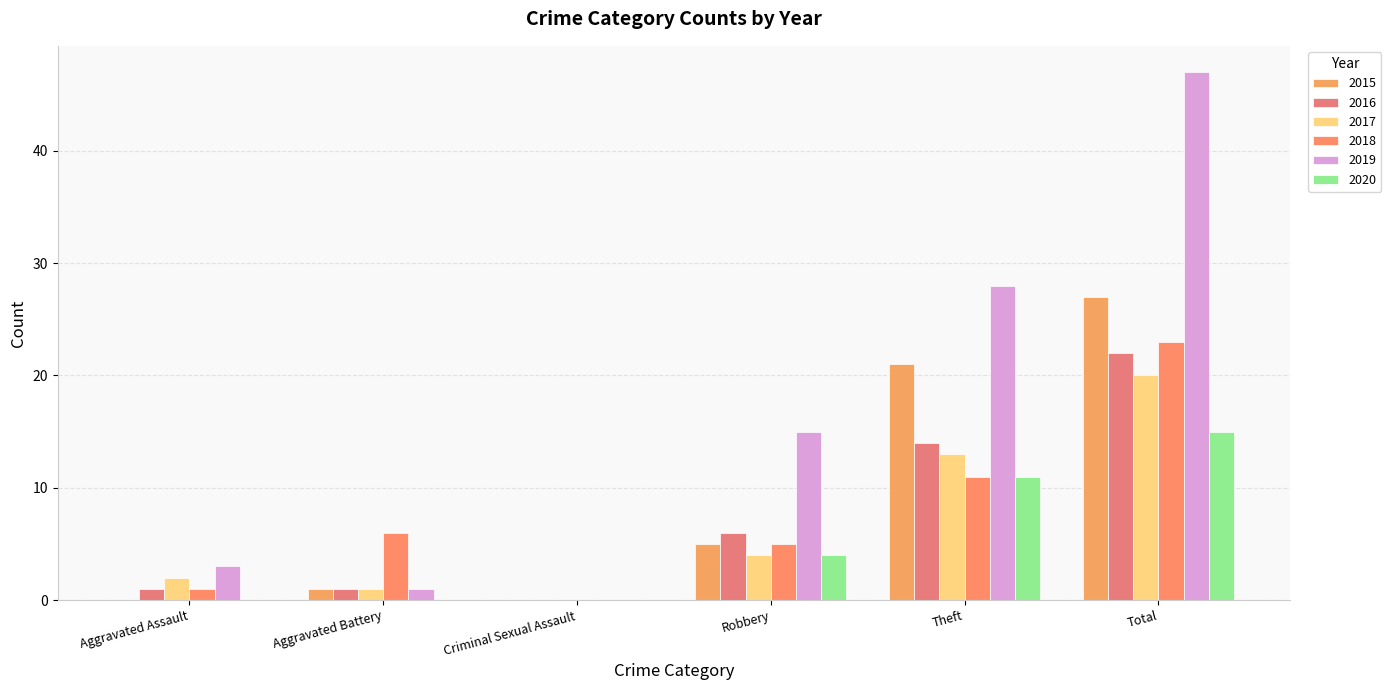

Reading left to right, what are all the values shown in this chart?

2015: Aggravated Assault=0	Aggravated Battery=1	Criminal Sexual Assault=0	Robbery=5	Theft=21	Total=27
2016: Aggravated Assault=1	Aggravated Battery=1	Criminal Sexual Assault=0	Robbery=6	Theft=14	Total=22
2017: Aggravated Assault=2	Aggravated Battery=1	Criminal Sexual Assault=0	Robbery=4	Theft=13	Total=20
2018: Aggravated Assault=1	Aggravated Battery=6	Criminal Sexual Assault=0	Robbery=5	Theft=11	Total=23
2019: Aggravated Assault=3	Aggravated Battery=1	Criminal Sexual Assault=0	Robbery=15	Theft=28	Total=47
2020: Aggravated Assault=0	Aggravated Battery=0	Criminal Sexual Assault=0	Robbery=4	Theft=11	Total=15